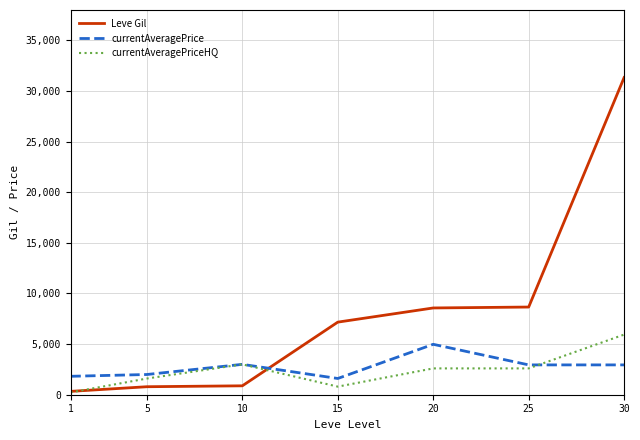

What value does the currentAveragePriceHQ series have at 30, to the nearest 10?

5940